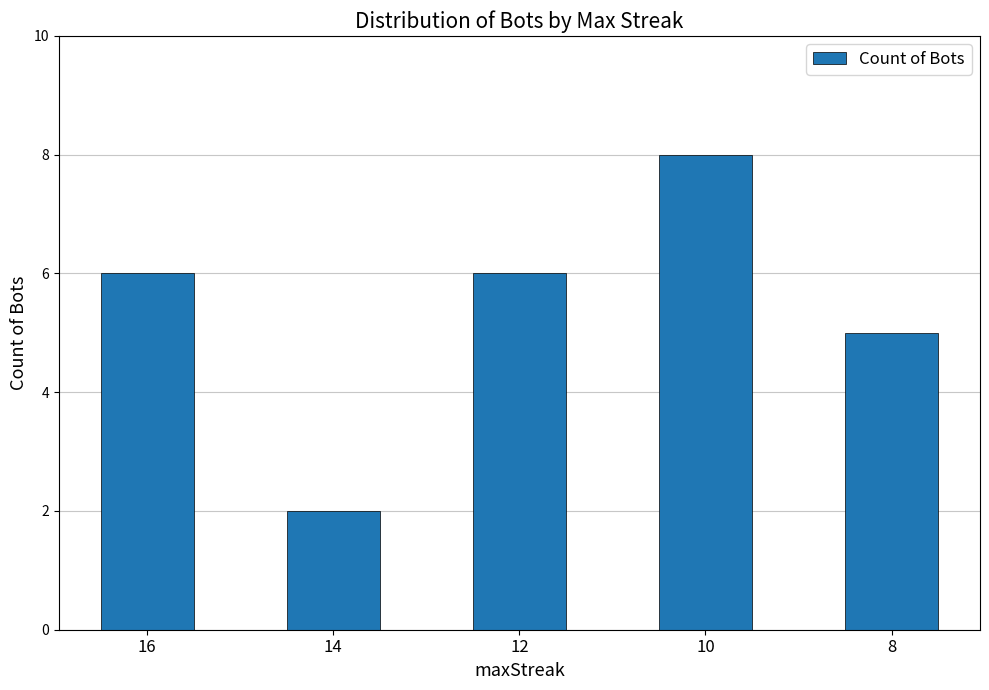

What is the value of the 4th bar from the left?

8